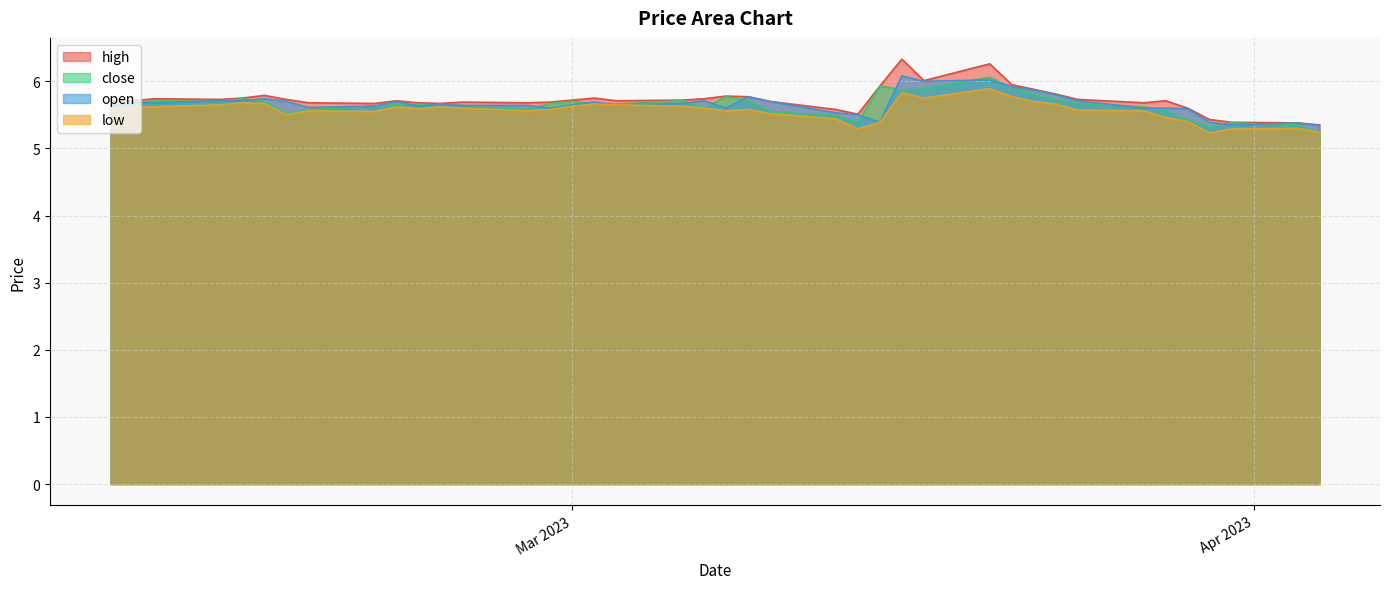

What is the highest value of the close series?

6.1